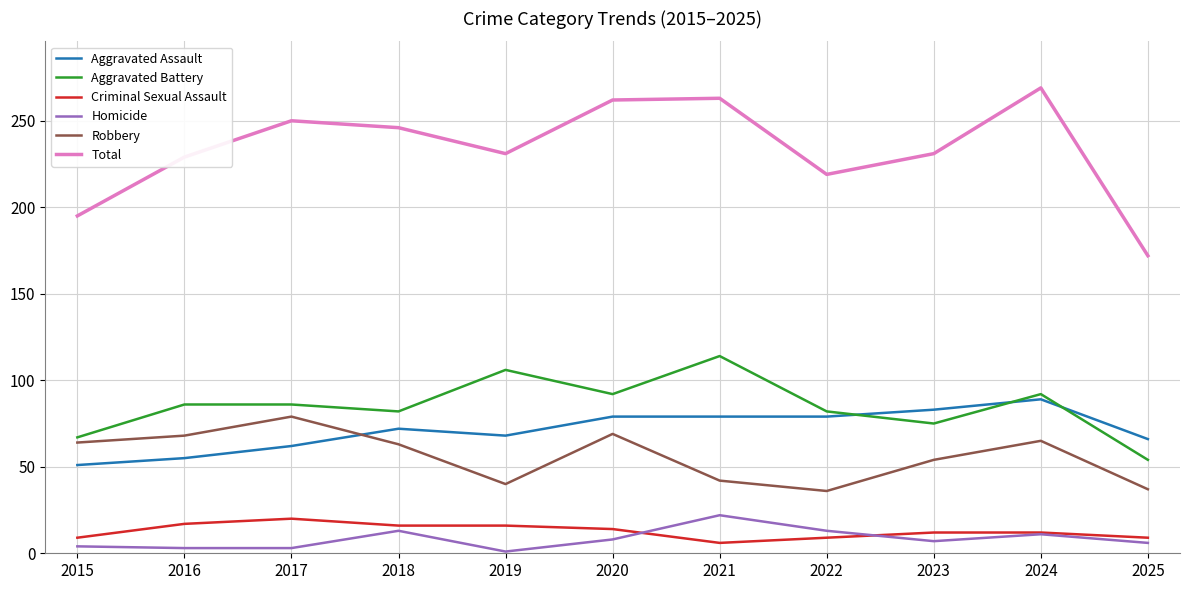

Where is the first local minimum for Total?

2019